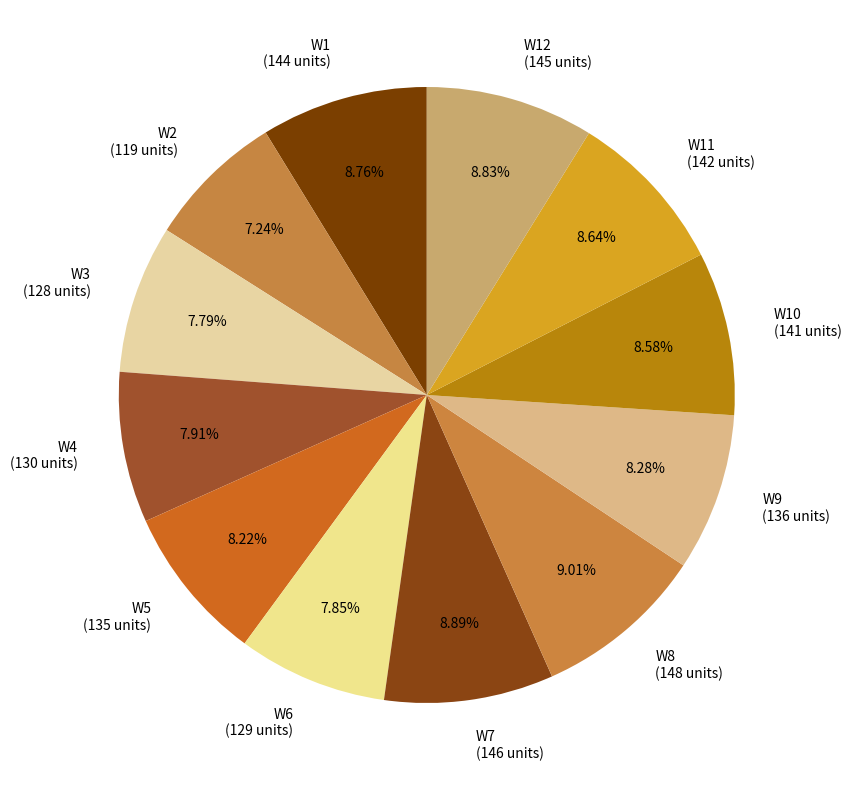

Do W12 (145 units) and W5 (135 units) together represent more than half of the pie?

No